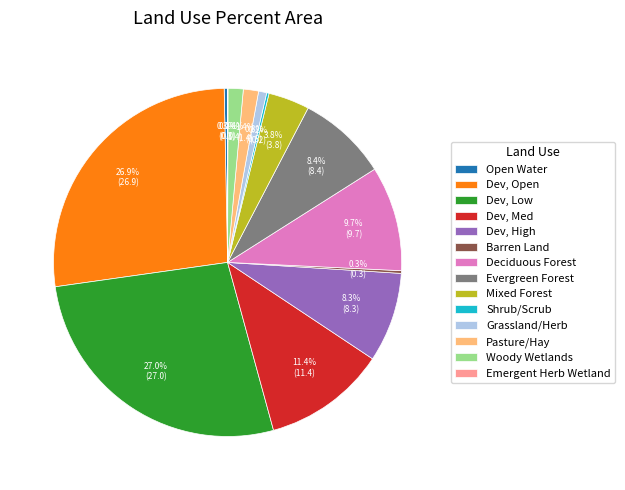

Does Dev, Low represent more than half of the total?

No